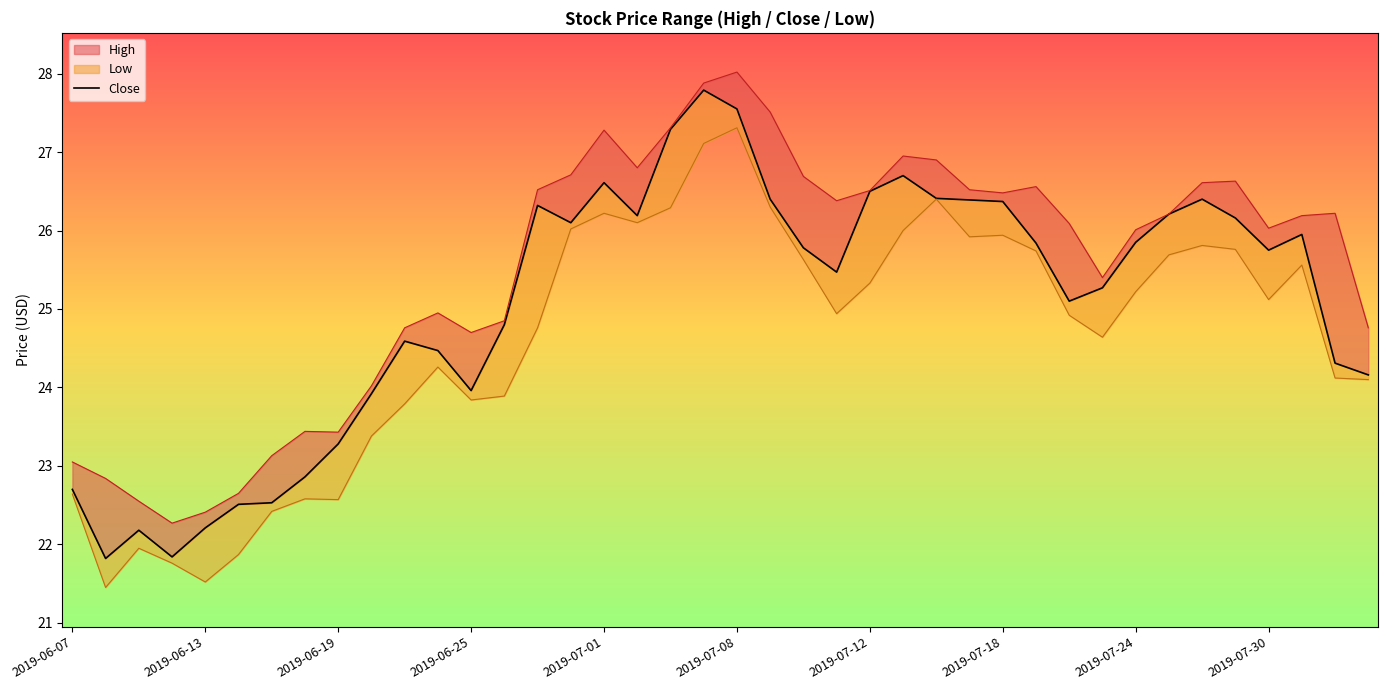

True or false: the data shows 39.3 at 11.

False